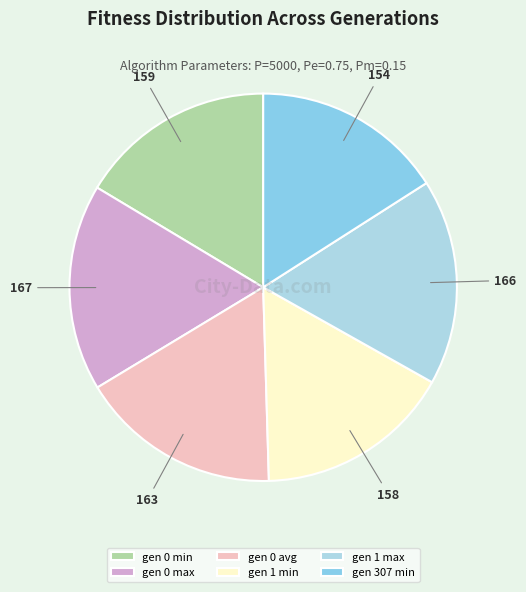

To the nearest percent, what percentage of the pie is gen 307 min?

16%